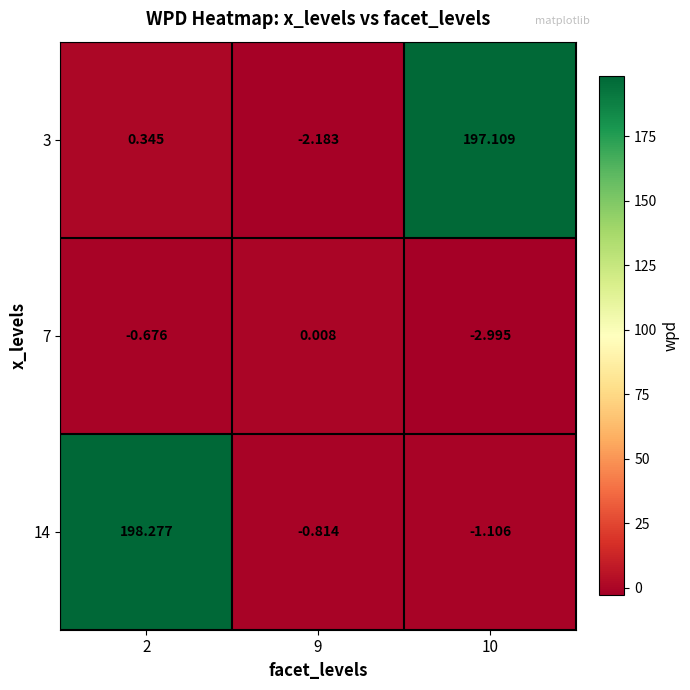

Is the value of 7 at 10 greater than the value of 14 at 2?

No